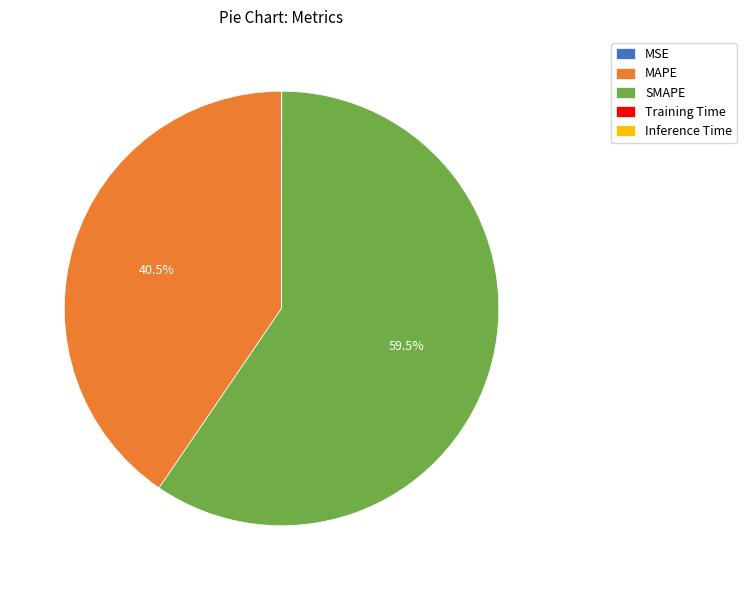

Does any single category account for the majority?

Yes